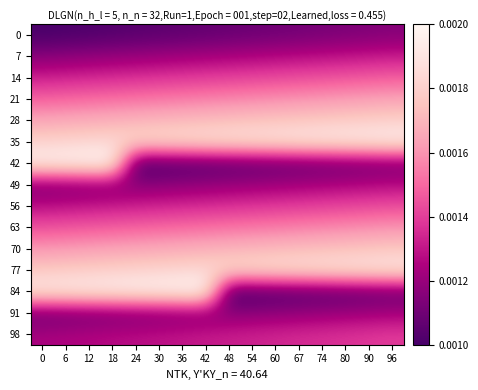

Rank the series by their maximum value, from highest to lowest.

42, 84, 35, 77, 28, 70, 21, 63, 14, 56, 98, 7, 49, 91, 0